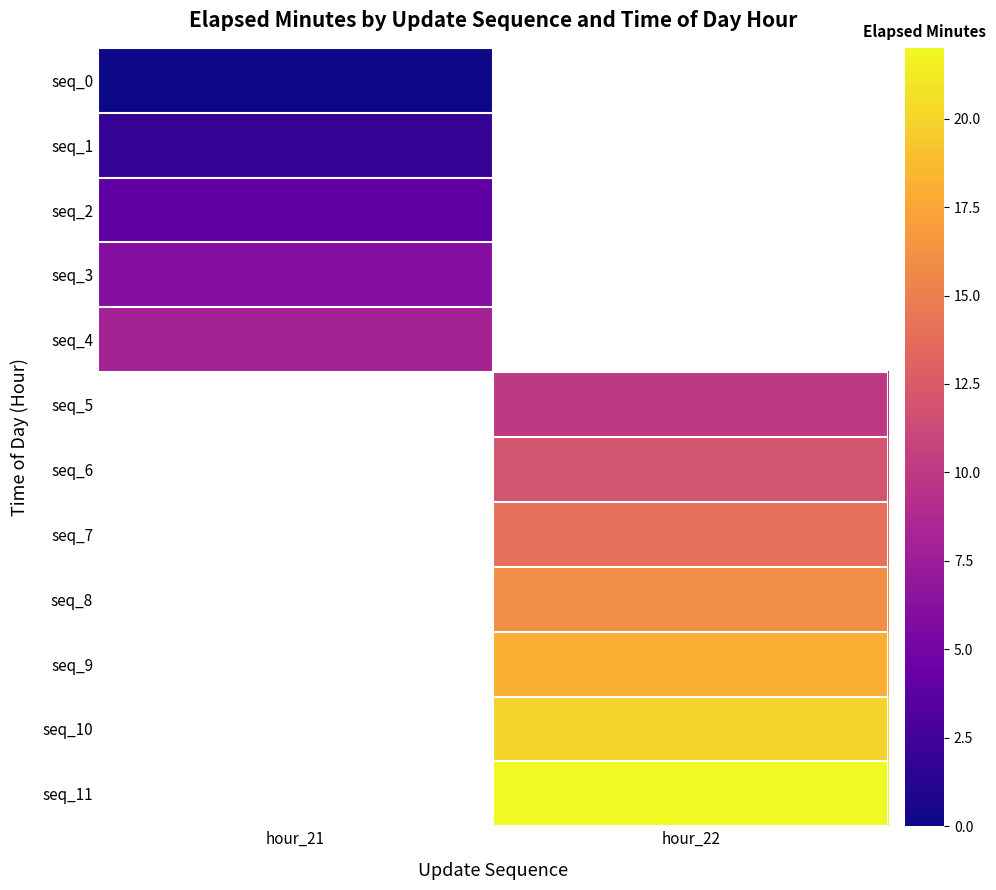

What is the greatest value displayed?

22.0